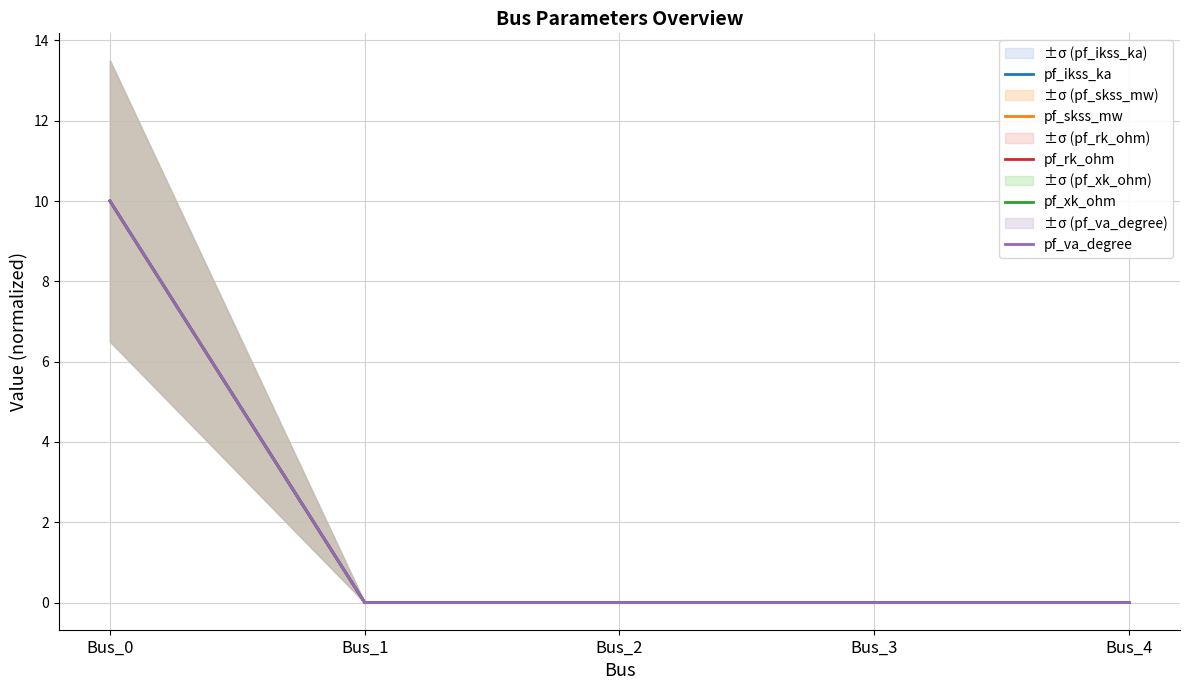

What is the sum of all pf_ikss_ka values?

10